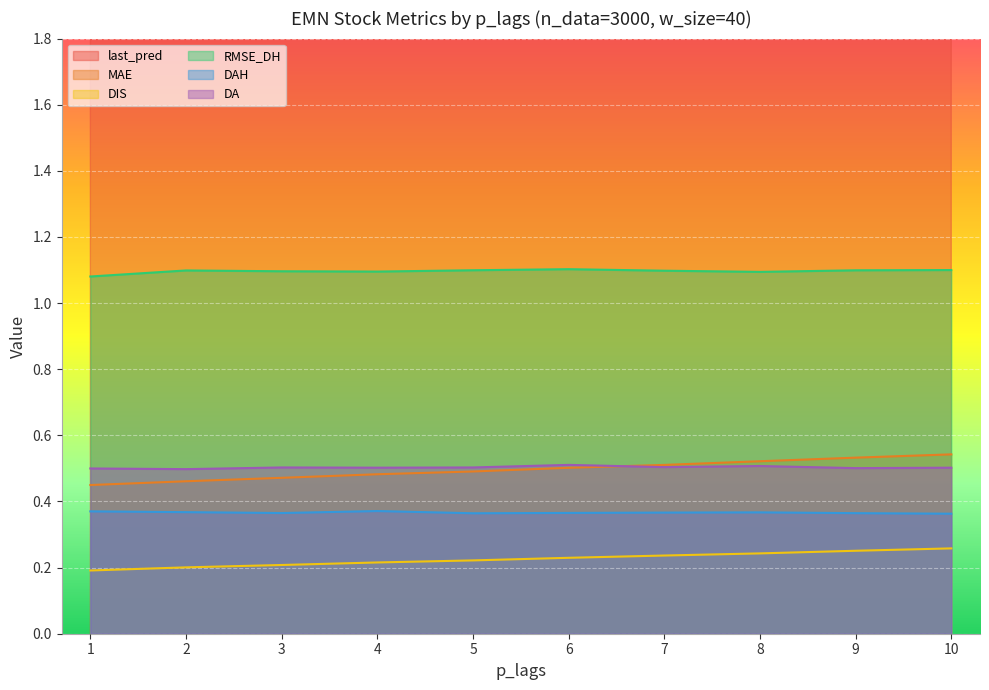

What is the total value across all series at 8?

97.4